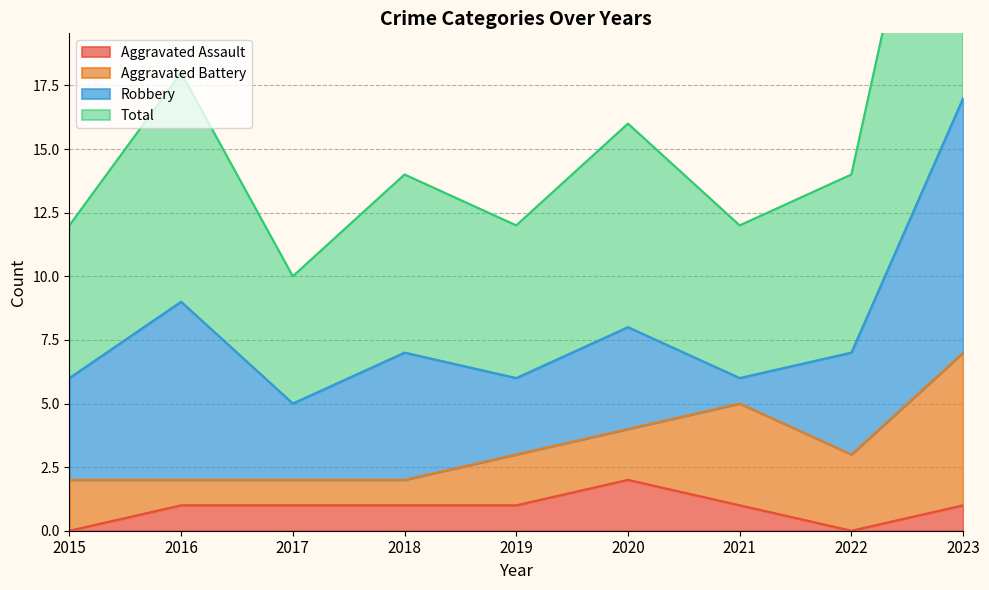

True or false: Total has more than 0 interior local peaks.

True